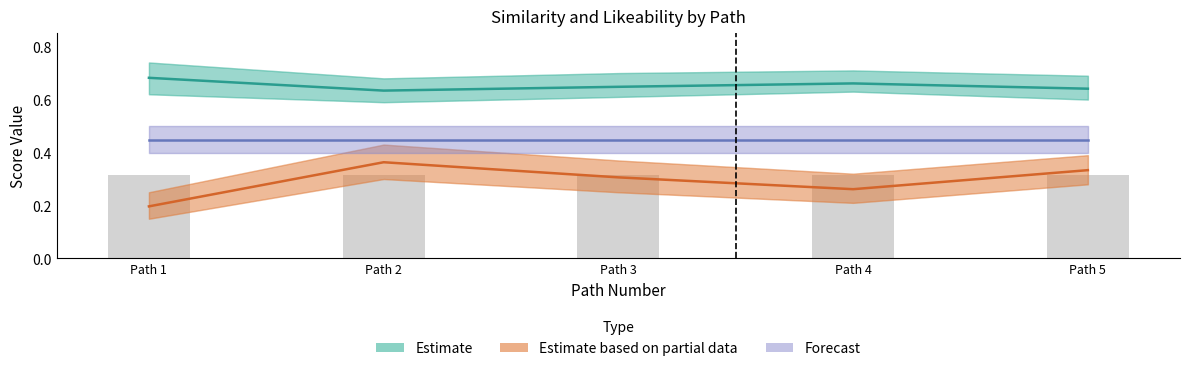

What is the average value of the Estimate based on partial data series?

0.3